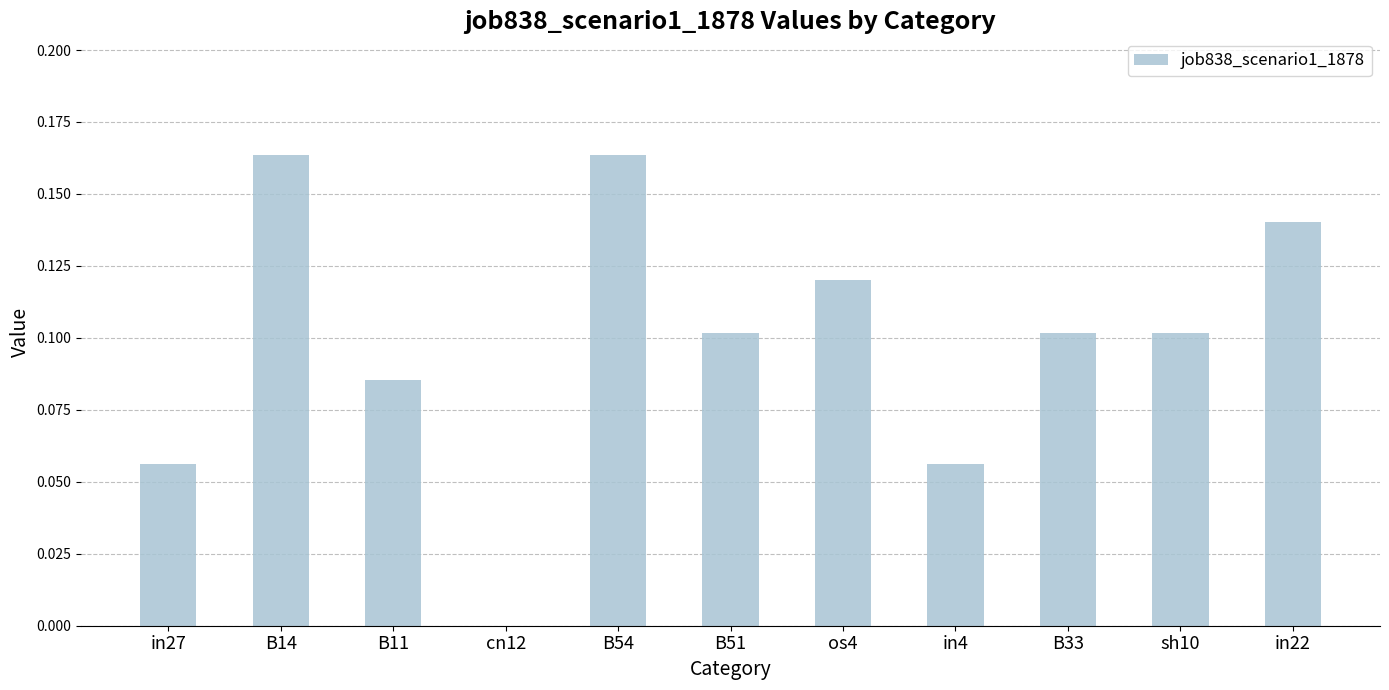

Between B11 and sh10, which is larger?

sh10